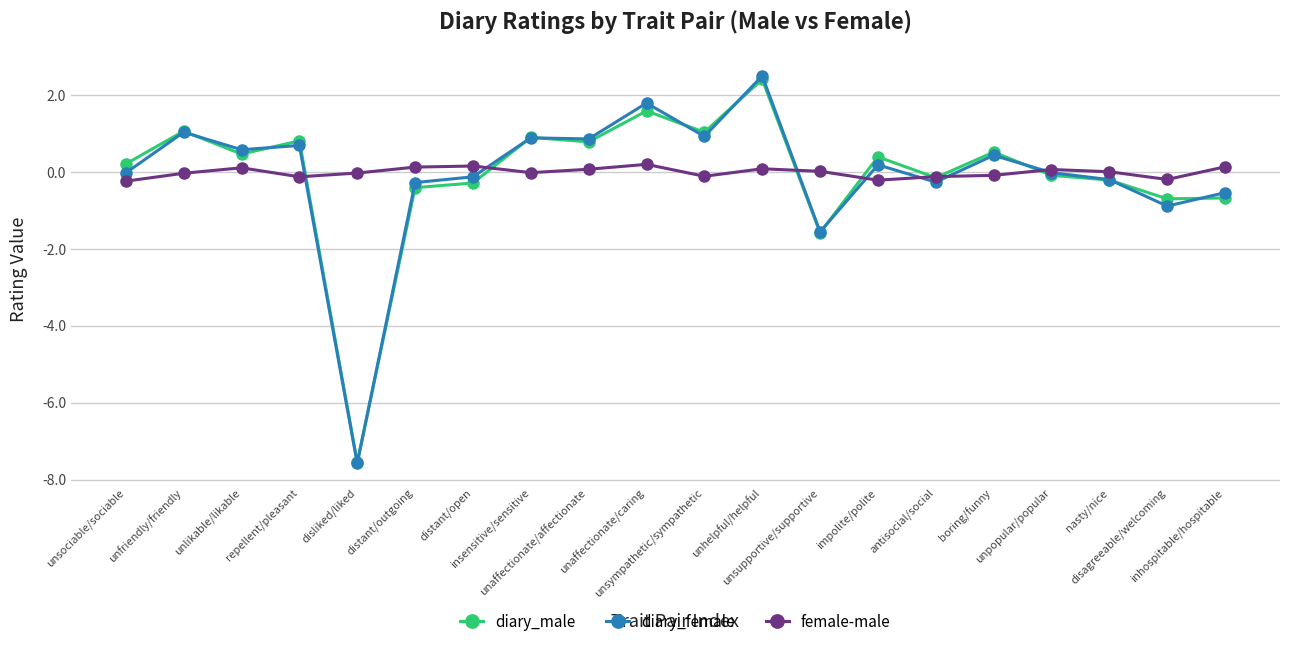

How many intersections are there between female-male and diary_female?

7